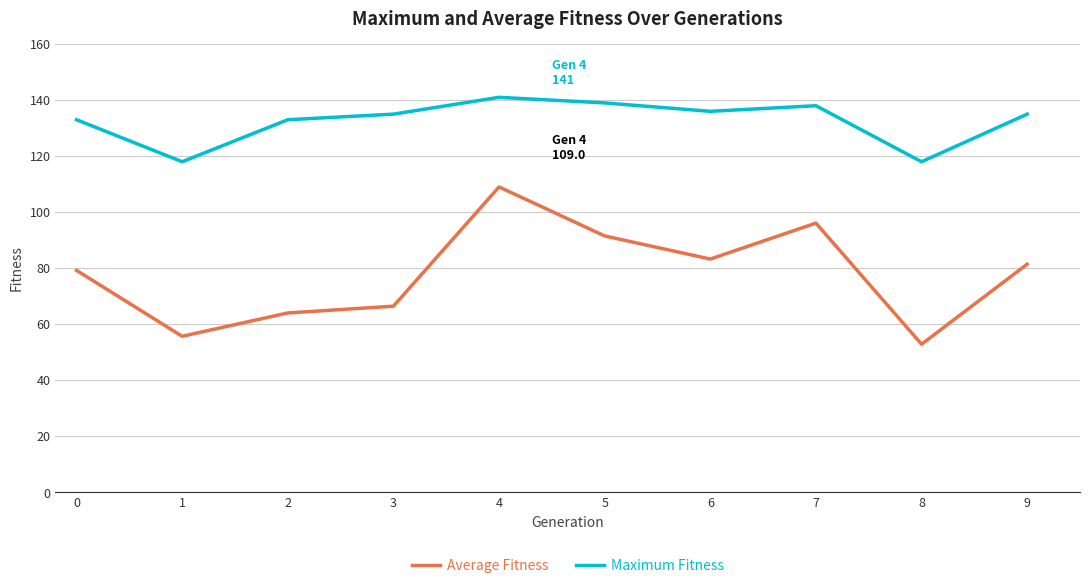

What is the approximate value of Maximum Fitness at 0?

133.0